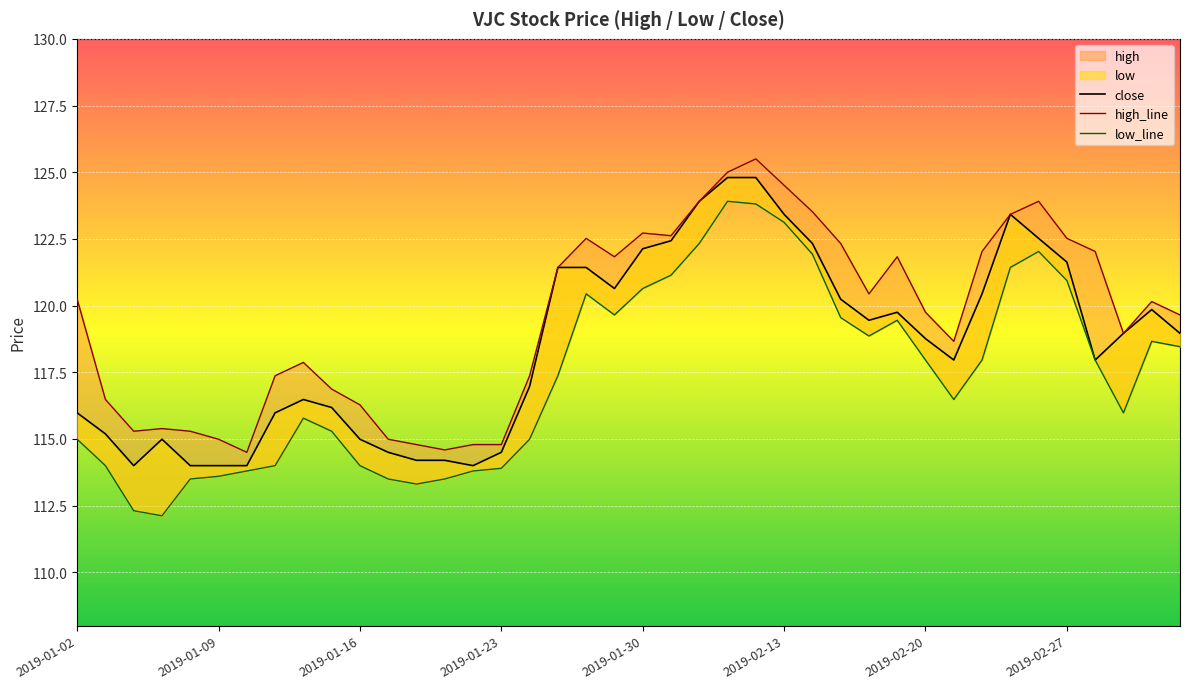

What is the lowest value of the low_line series?

112.1